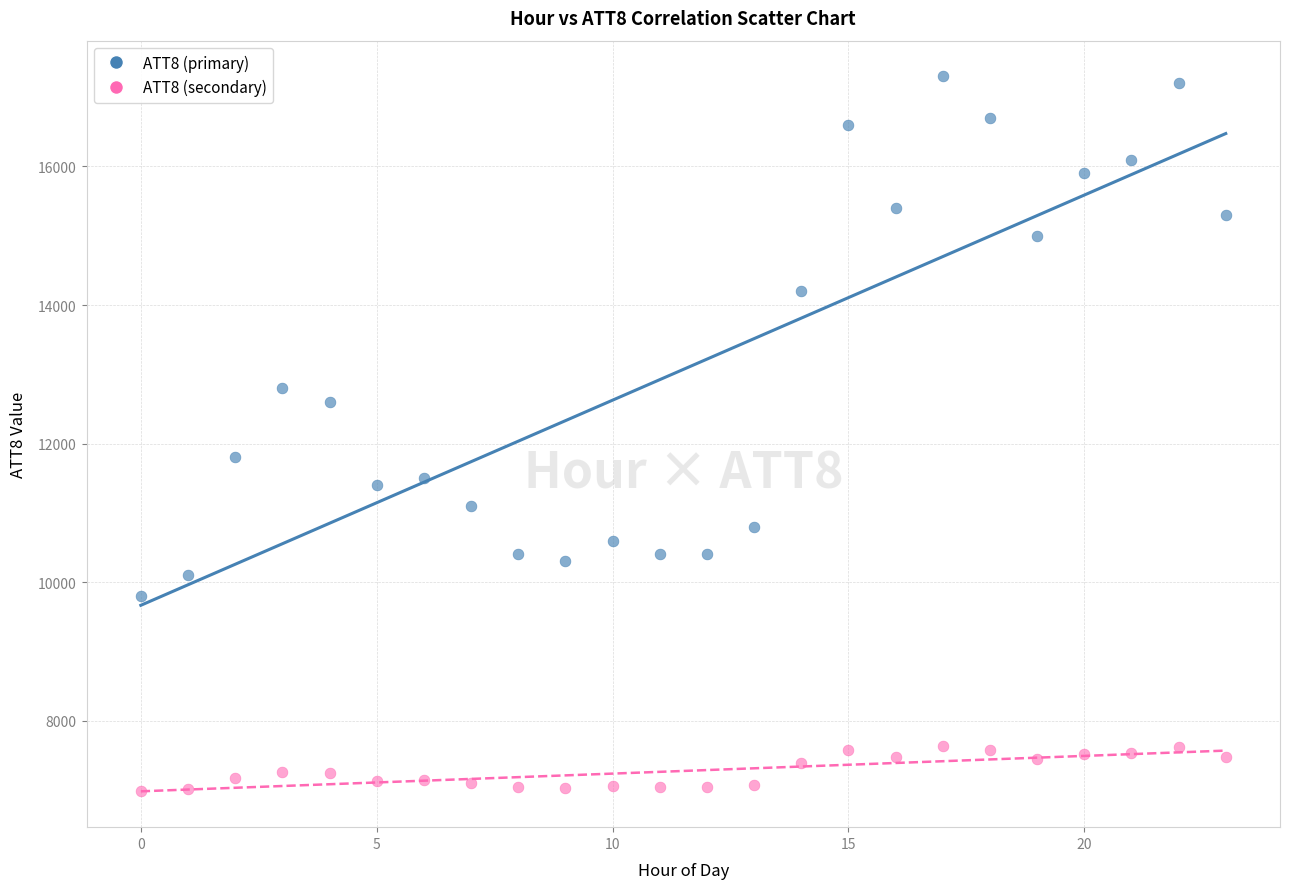

Which series has the widest spread of Y values?

ATT8 (primary)